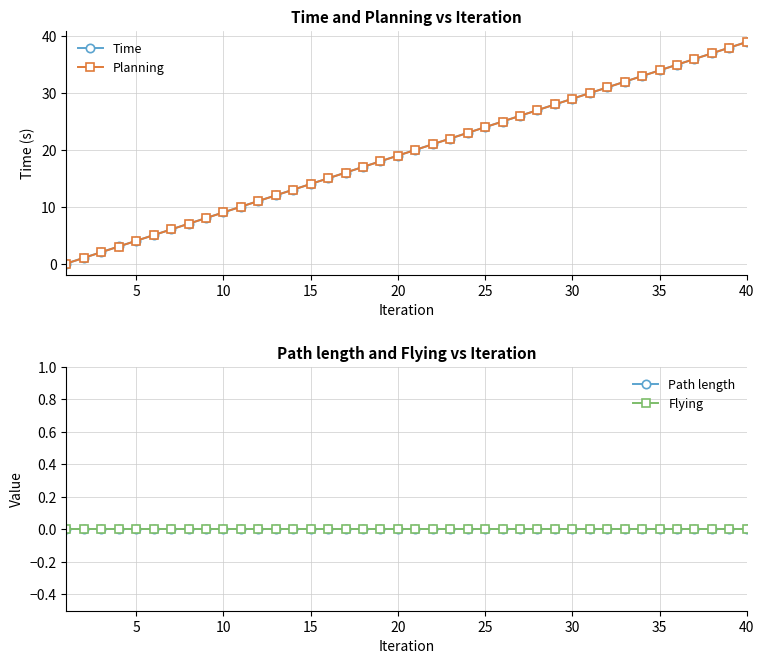

True or false: Time and Path length intersect in this chart.

False